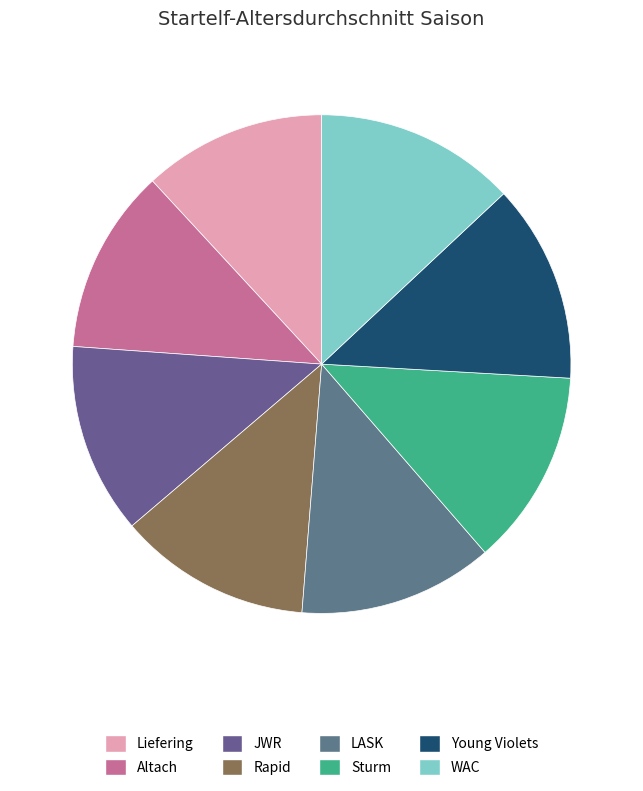

How many segments does this pie chart have?

8